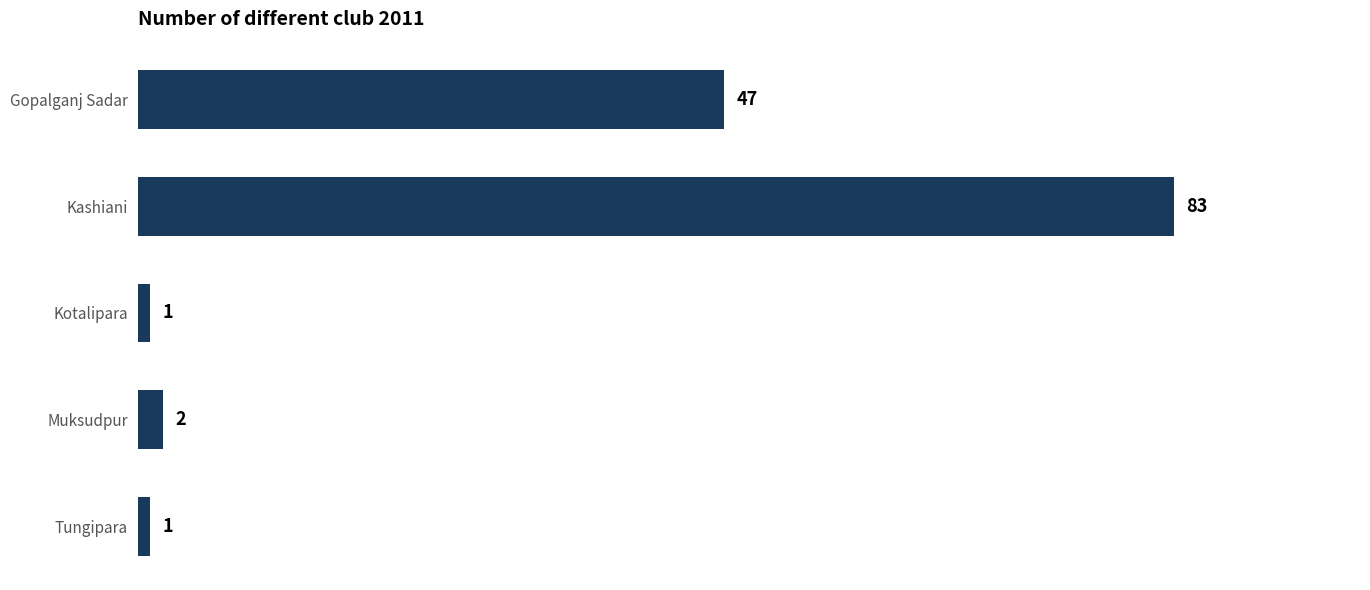

Reading top to bottom, what are all the values shown in this chart?

Gopalganj Sadar=47	Kashiani=83	Kotalipara=1	Muksudpur=2	Tungipara=1